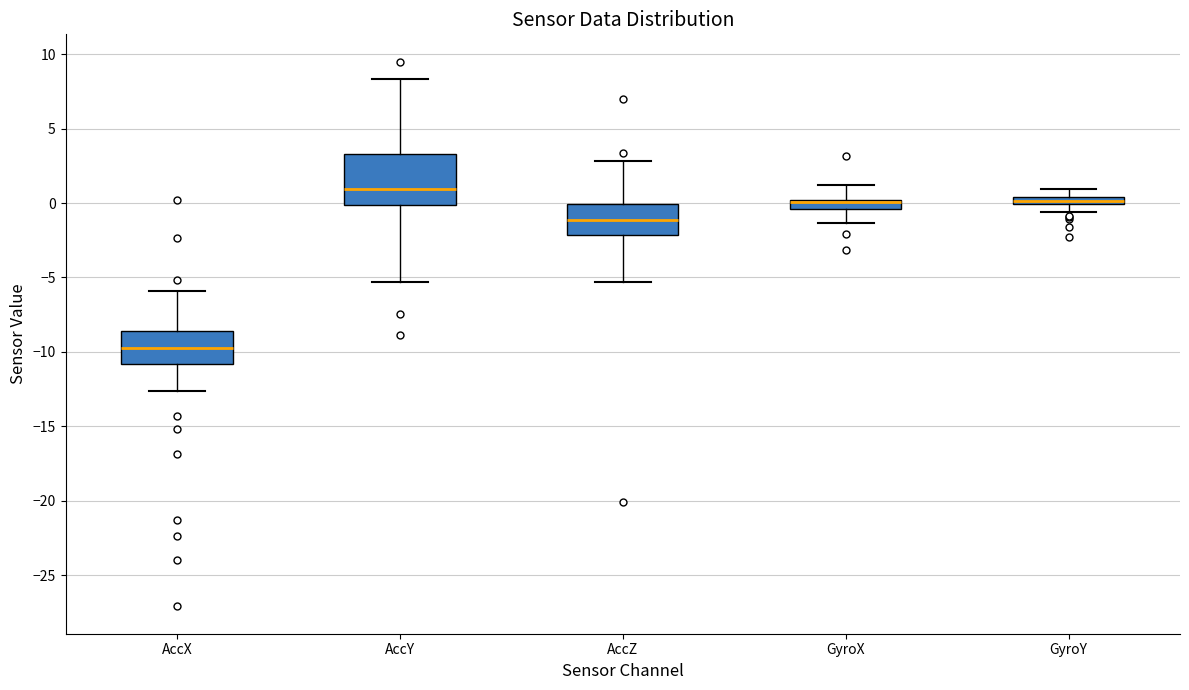

Comparing the boxes themselves (not the whiskers), which one is the tallest?

AccY